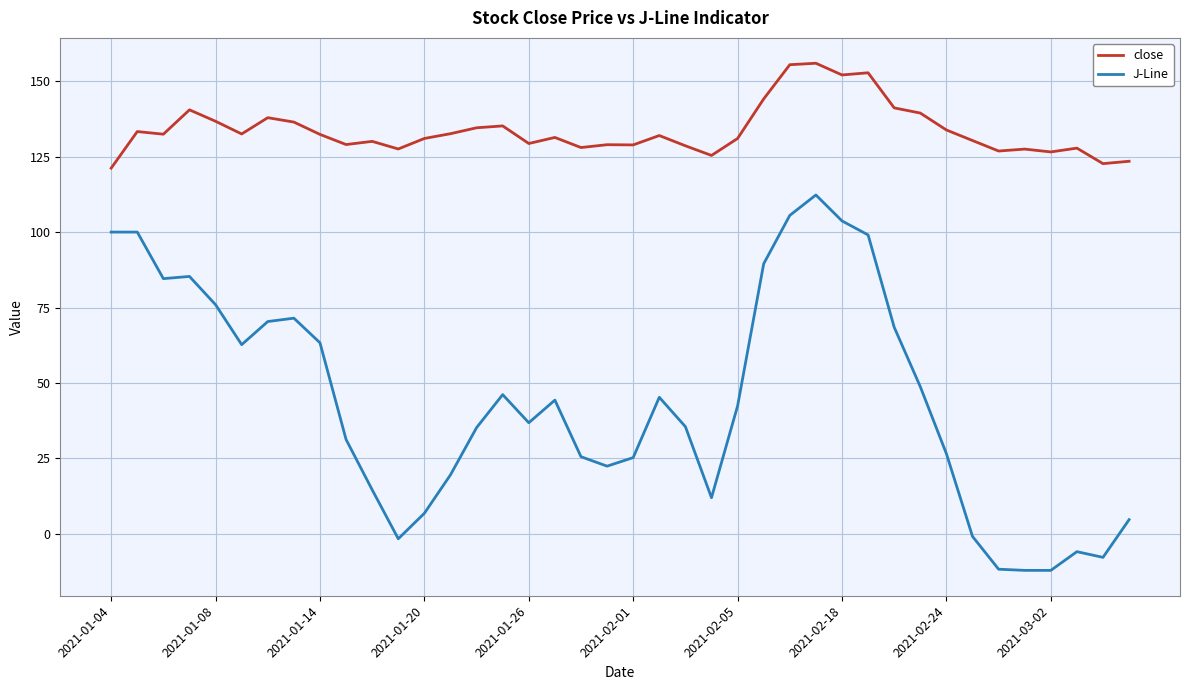

What is the smallest value displayed?

-12.1